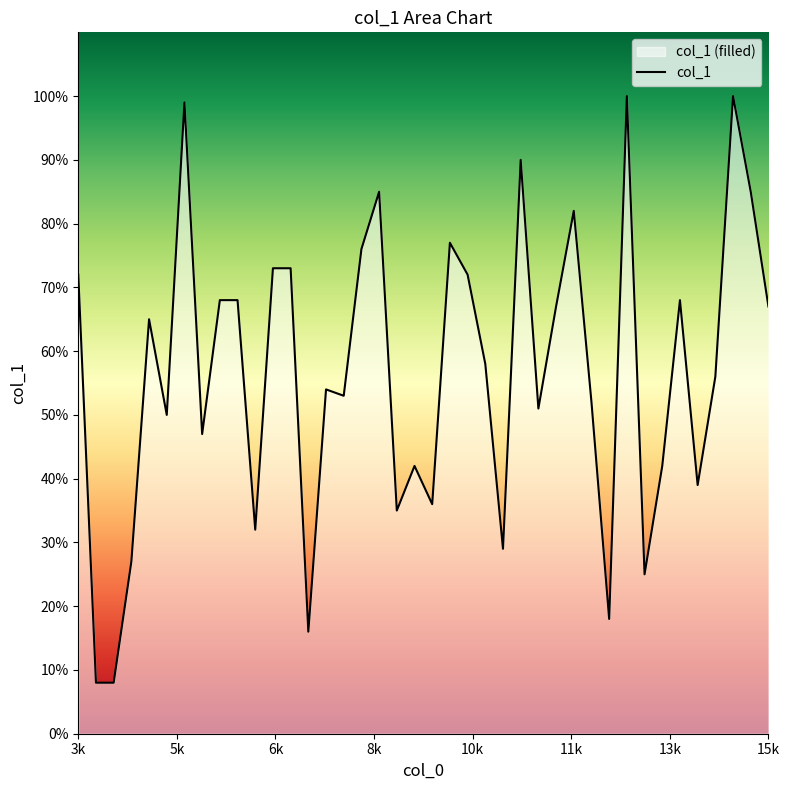

What is the value of the 11th point from the left?

0.3